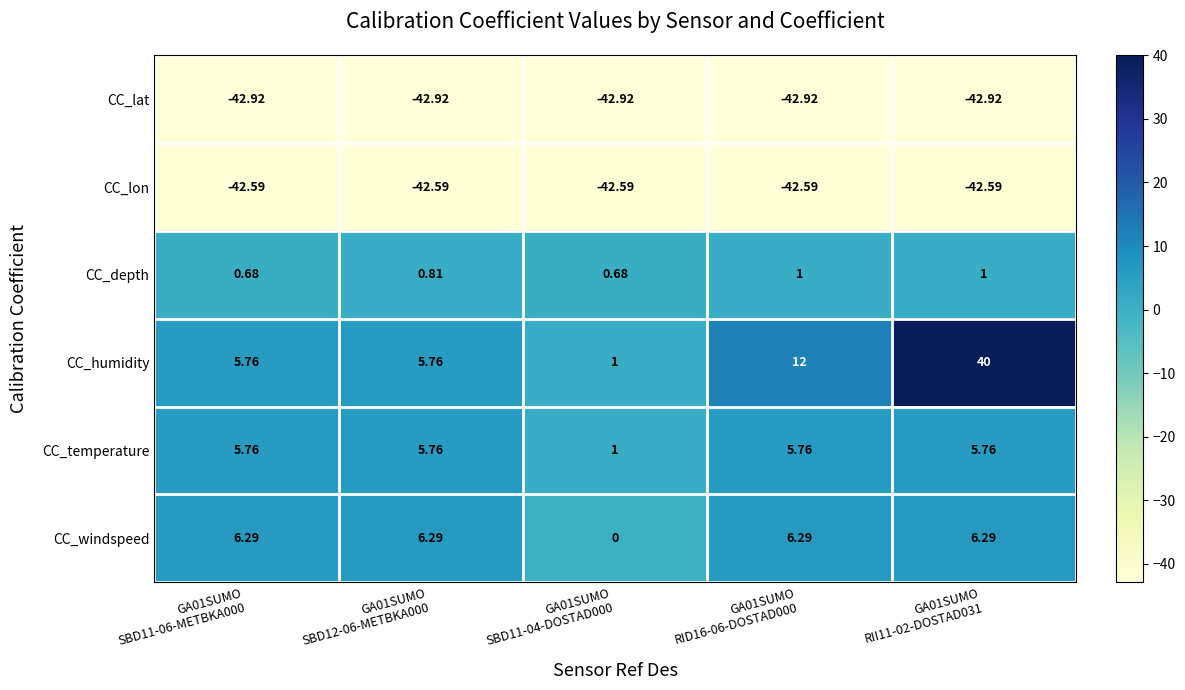

Which series changed the most between GA01SUMO
RID16-06-DOSTAD000 and GA01SUMO
RII11-02-DOSTAD031?

CC_humidity